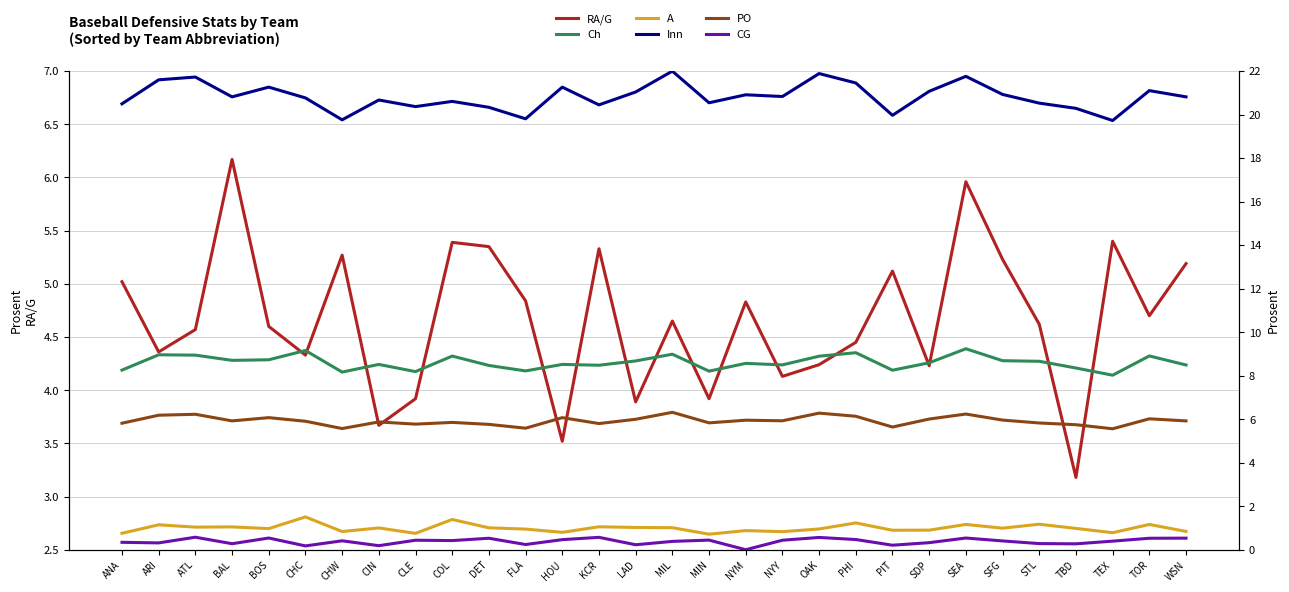

How many positive values does the CG series have?

29